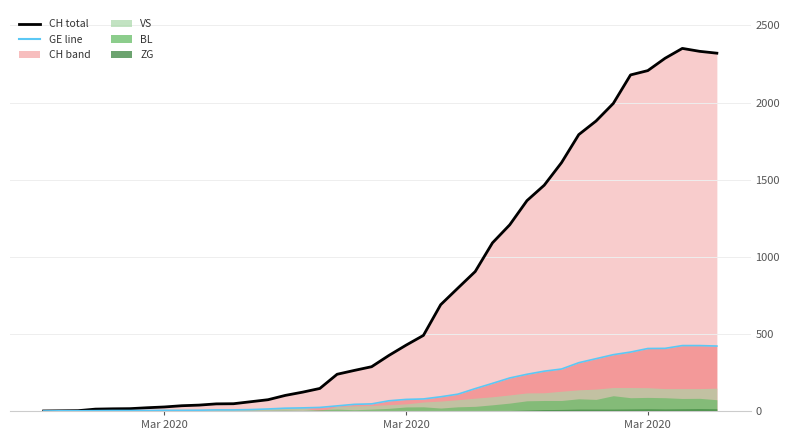

True or false: CH total and GE line cross at least once.

False